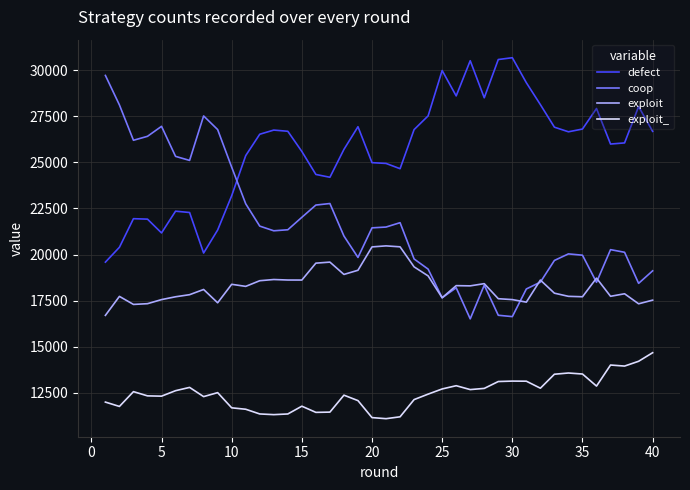

Which series ends up on top after the final intersection of exploit and coop?

coop